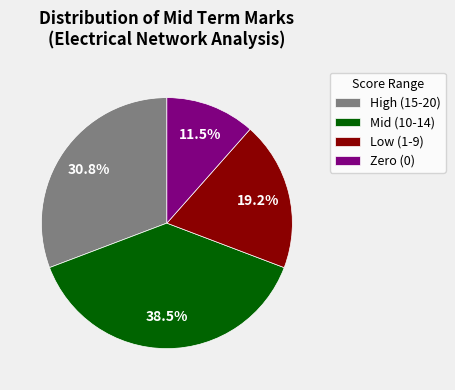

What percentage do Zero (0) and High (15-20) together represent?

42.3%